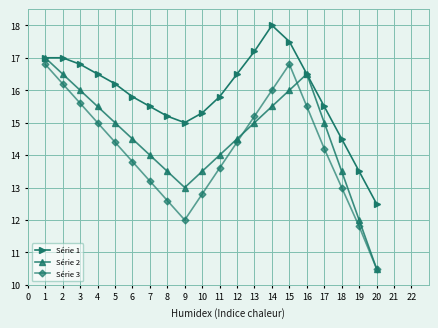

What is the approximate value of Série 2 at 17?

15.0